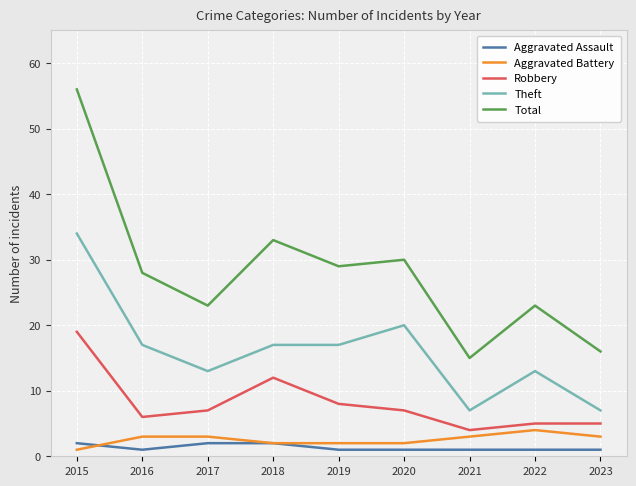

The value of Total at 2015 is 79. True or false?

False